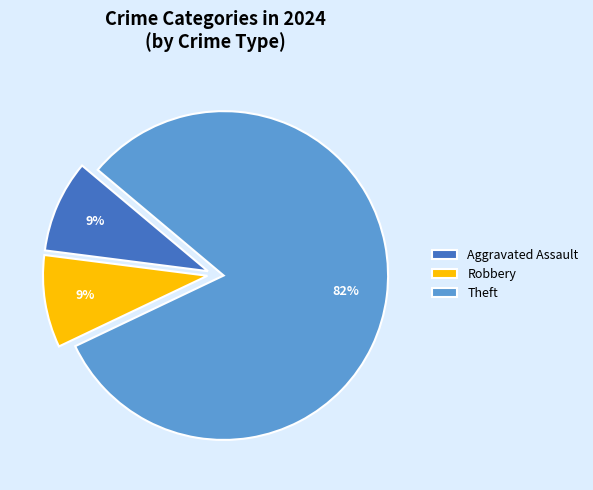

To the nearest percent, what is the difference between the largest and smallest slice percentages?

73%